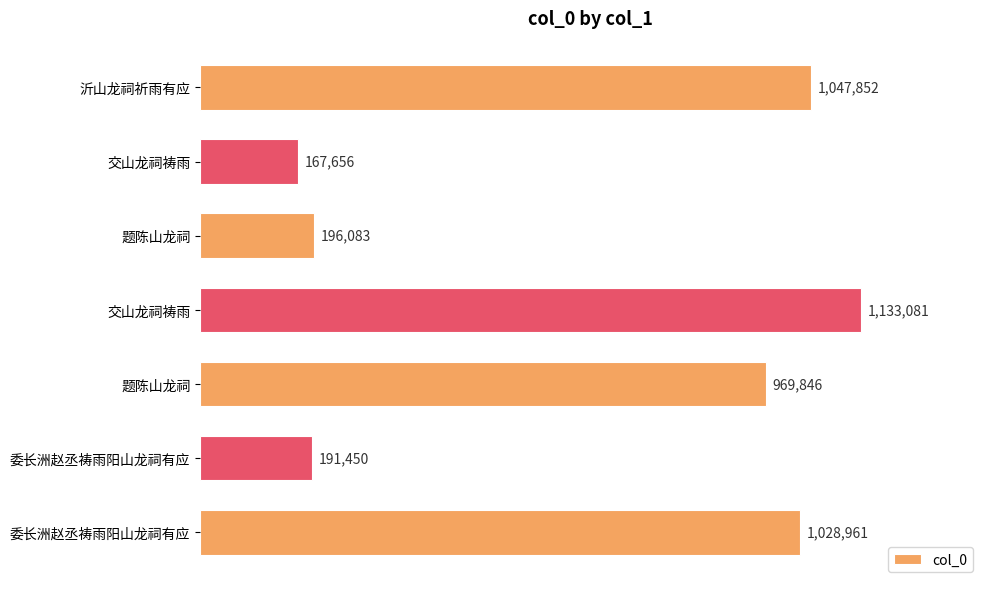

Does the chart contain any negative values?

No